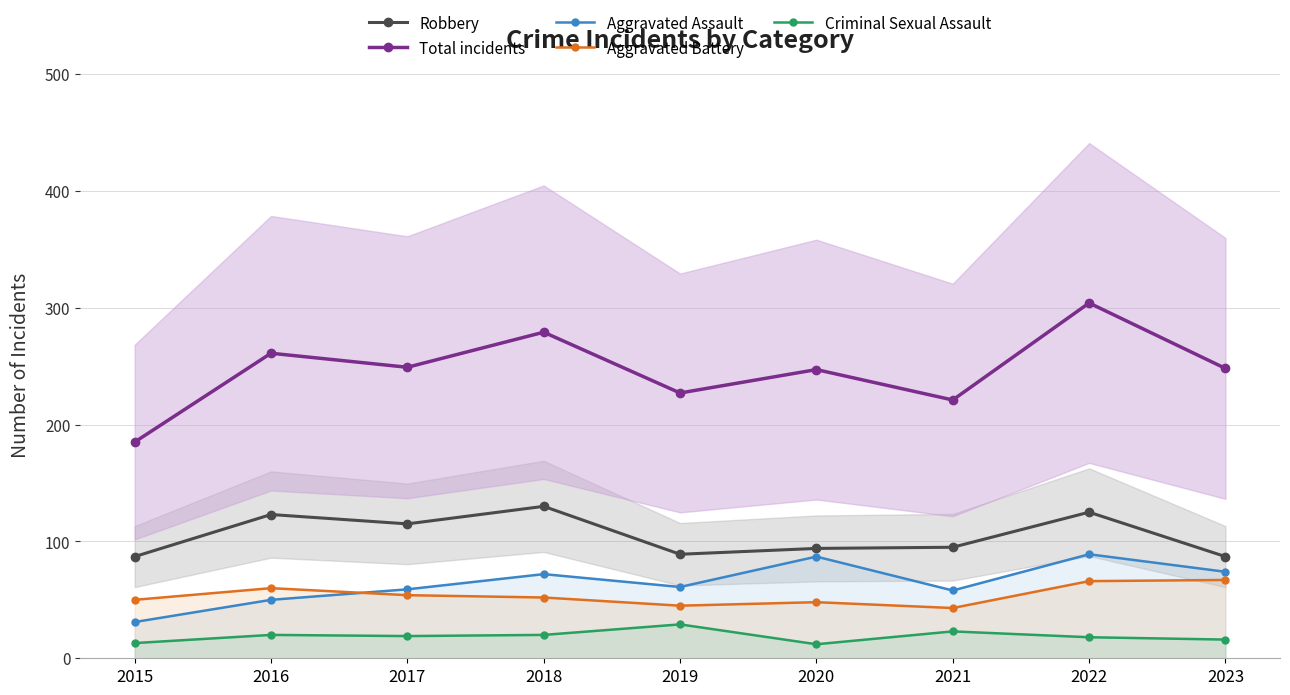

What is the value of the Total incidents point at the 9th from the left?

248